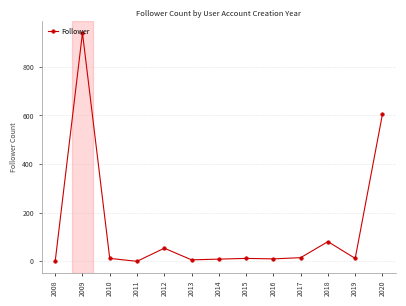

Is it true that the value at 2012 is 94?

False